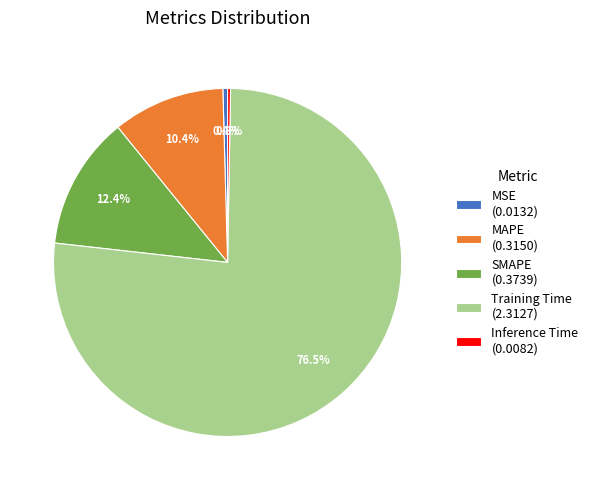

Do Training Time (2.3127) and MSE (0.0132) together represent more than half of the pie?

Yes